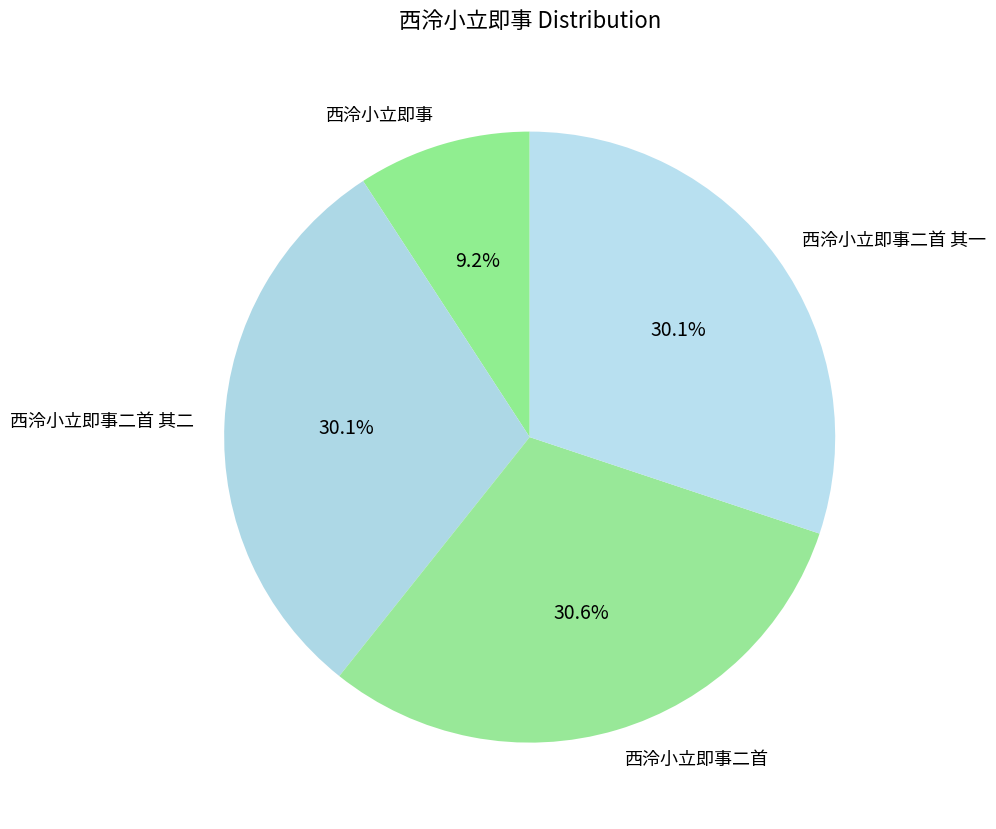

Which slice is the smallest?

西泠小立即事